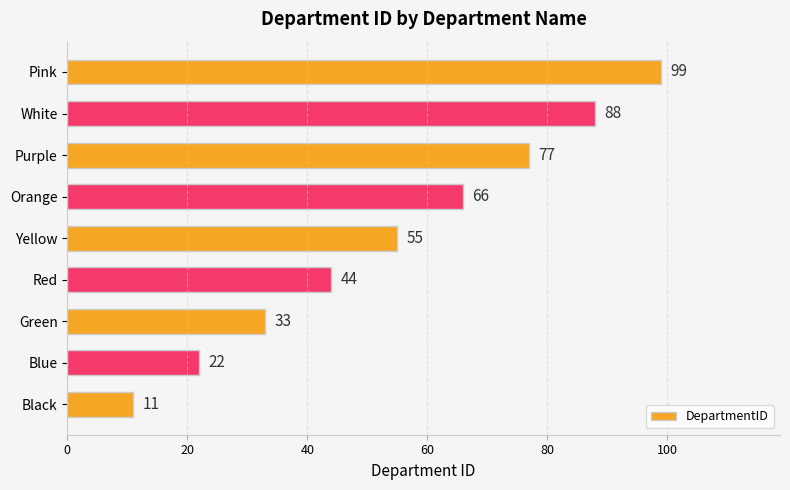

How many bars are there in total?

9